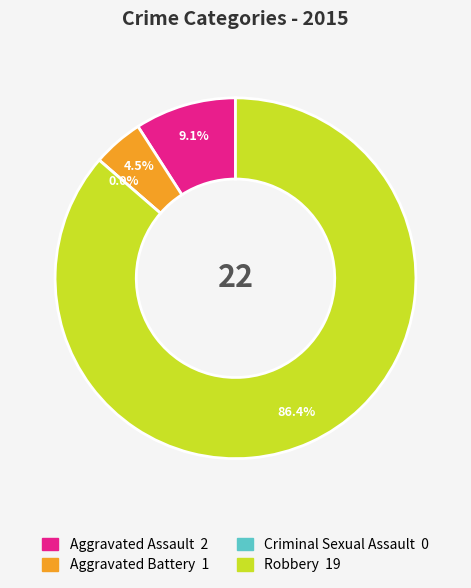

To the nearest percent, what is the combined percentage of Aggravated Assault and Robbery?

95%